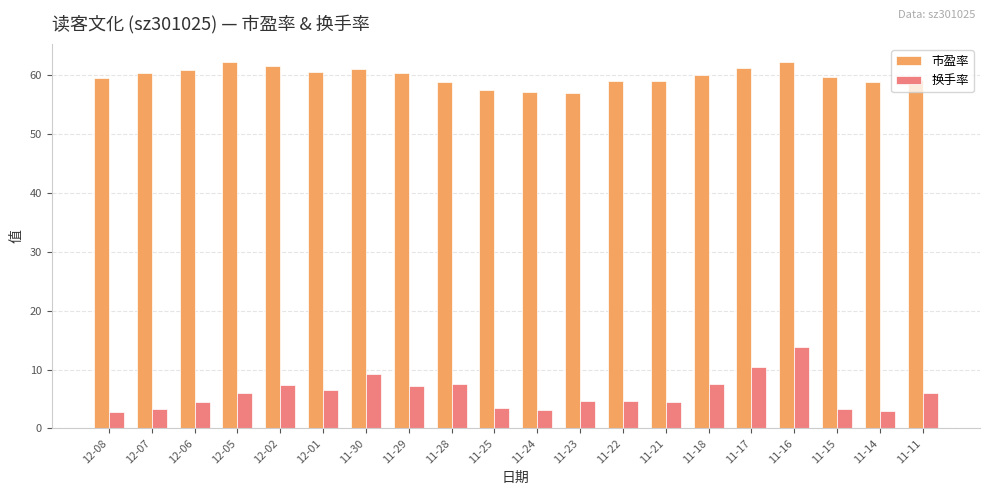

At how many categories does at least one series exceed 28?

20